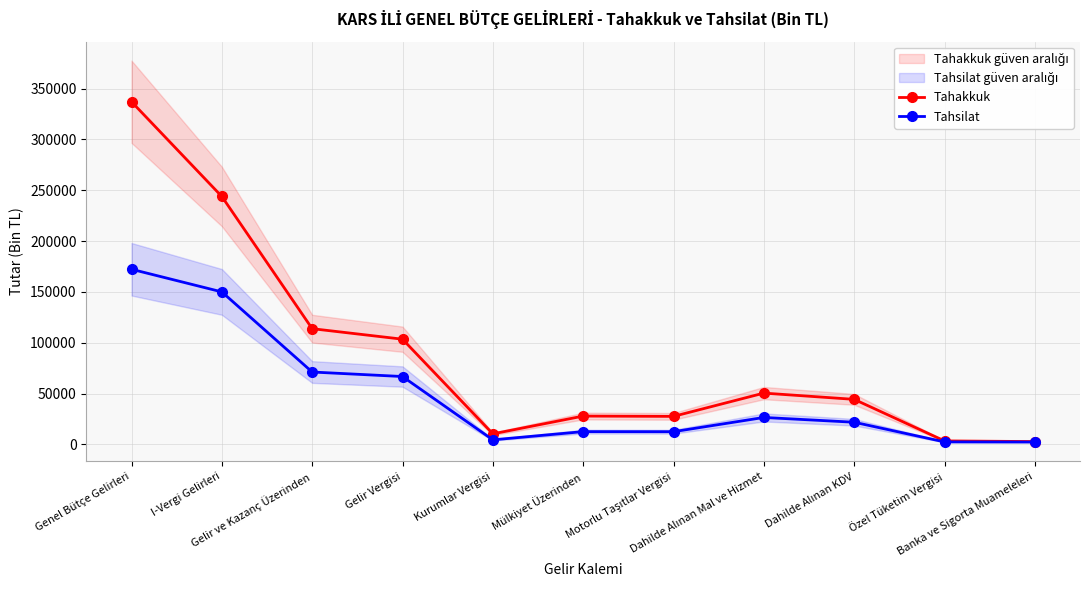

At Gelir ve Kazanç Üzerinden, list the series in order from smallest to largest.

Tahsilat, Tahakkuk